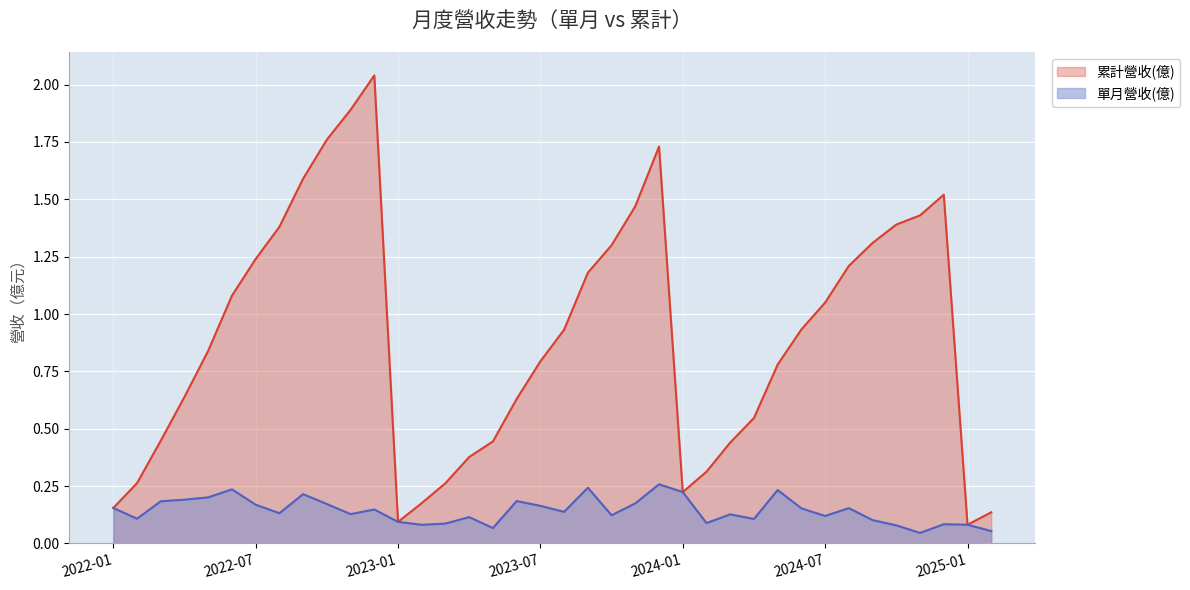

At which label is 累計營收(億) closest to 1?

2024-07